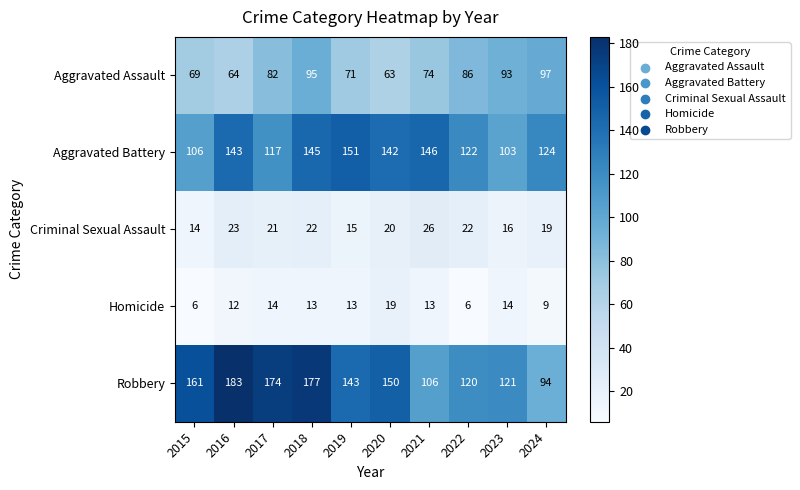

Which category has the highest value across all series?

2016